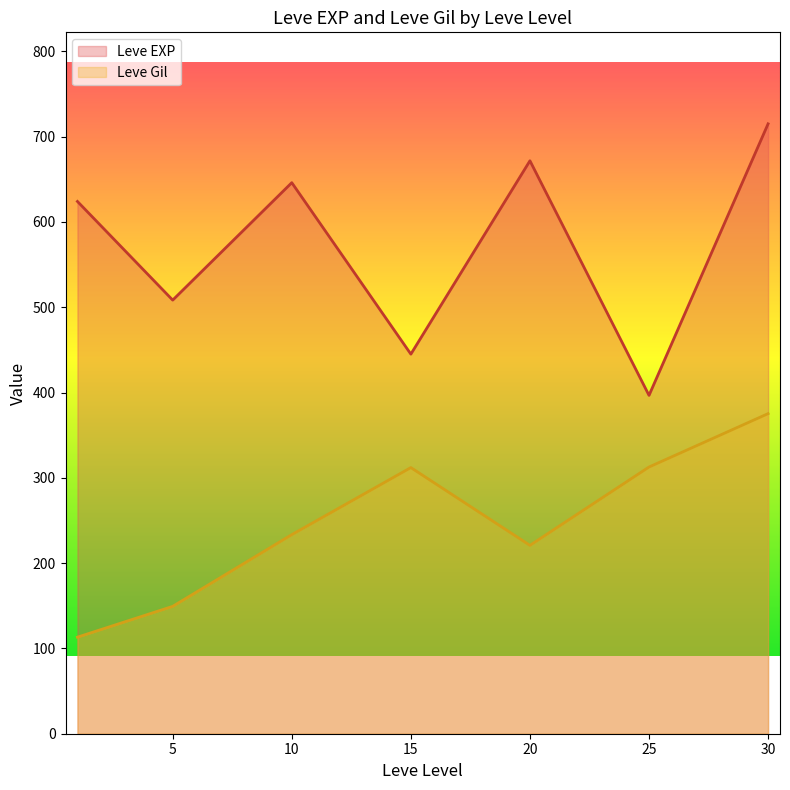

Count the number of data series in this chart.

2